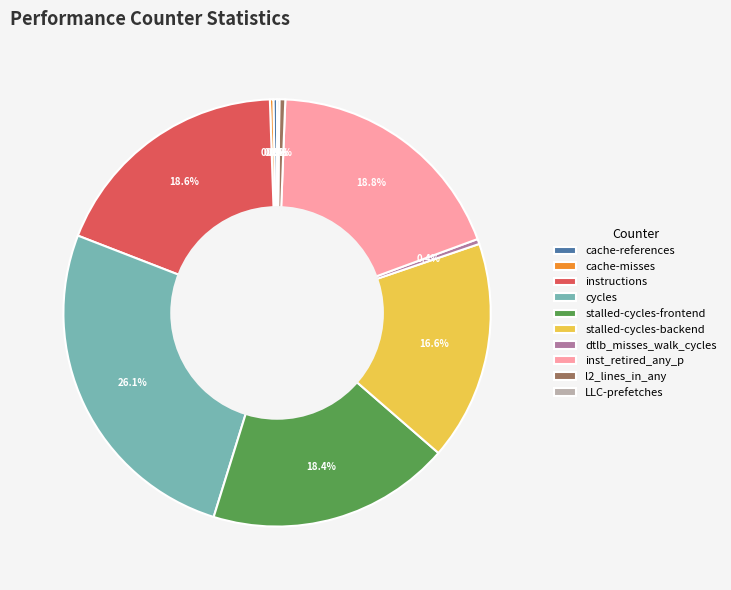

What percentage is NOT represented by l2_lines_in_any?

99.6%